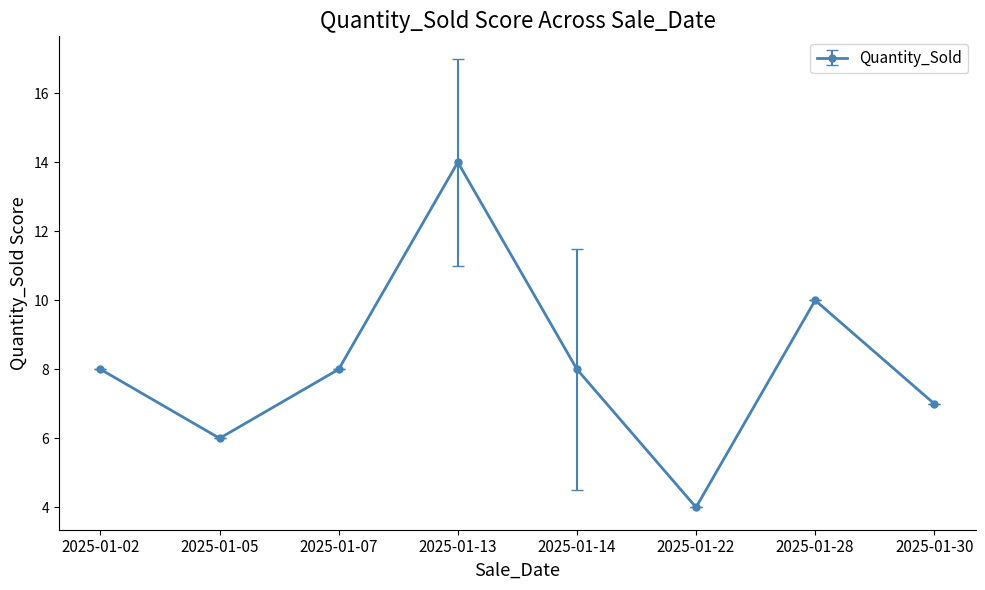

Read the value at 2025-01-07.

8